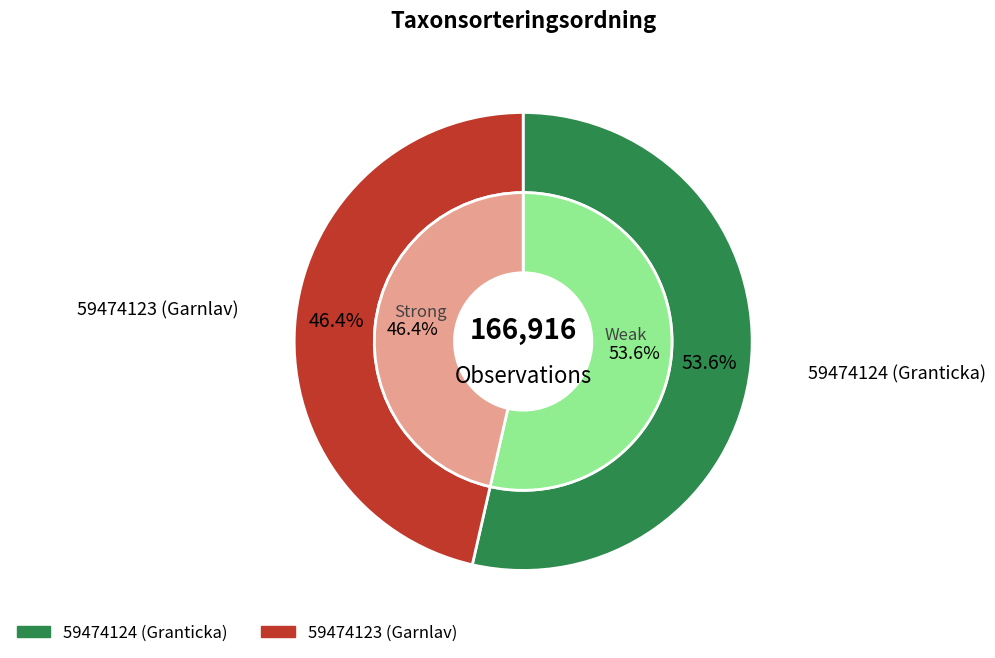

Which category has the biggest portion of the pie?

59474124 (Granticka)